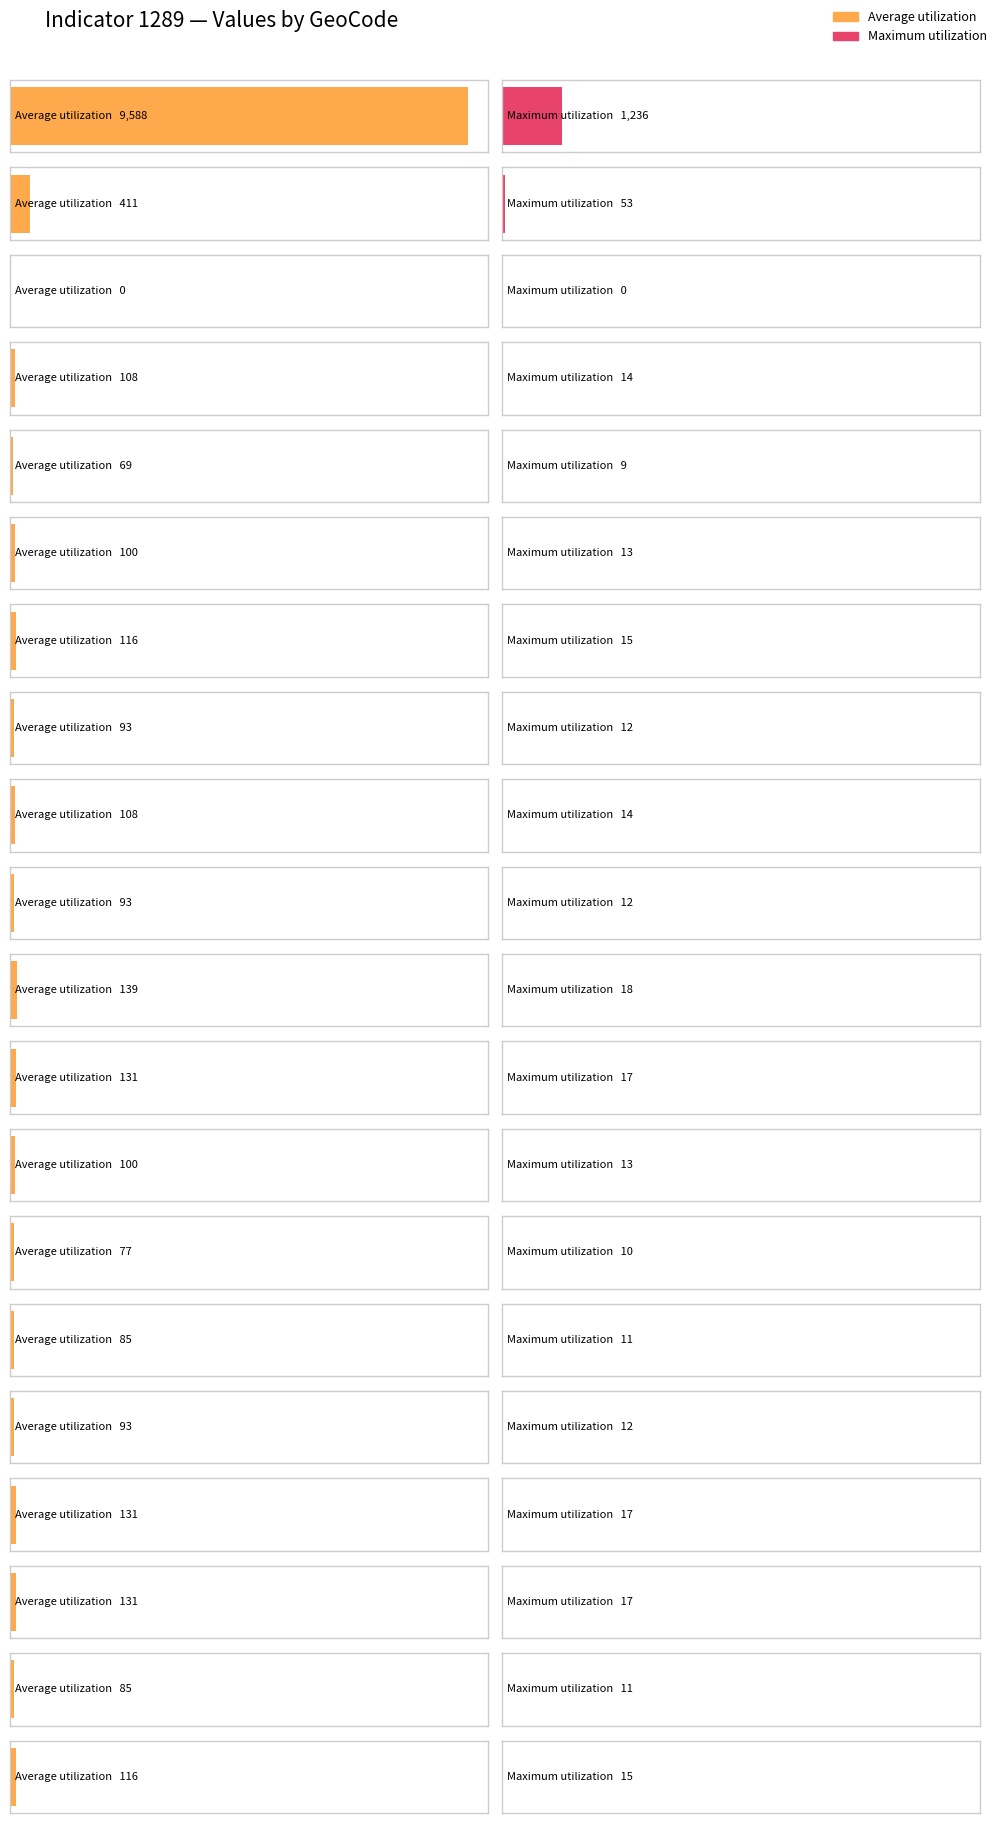

What are all the series names shown in the legend?

Average utilization, Maximum utilization